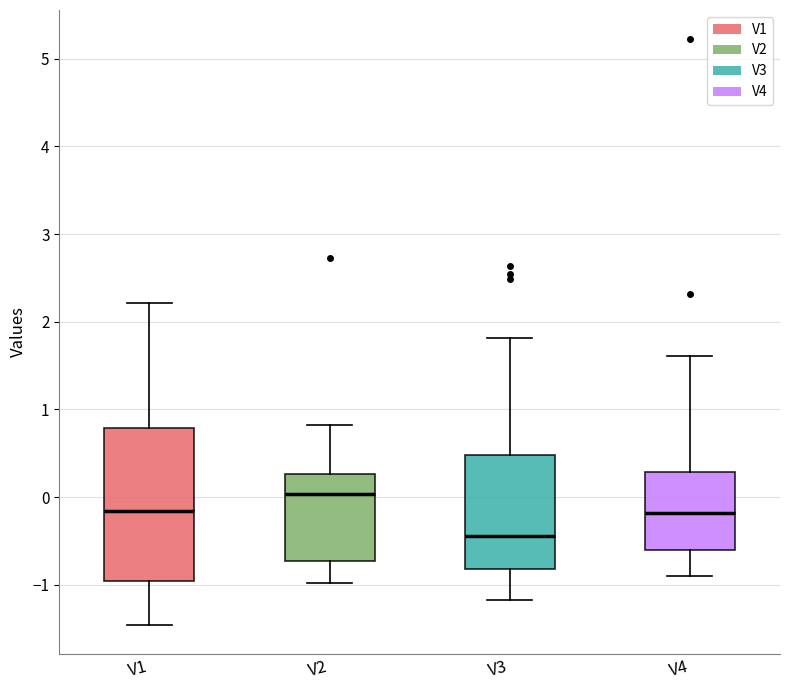

Reading left to right, transcribe this box plot: for each box, give where its median line is, the range the box spans, and where its two whiskers end, as read against the y-axis. The values are not printed on the chart, so give them approximately, as read against the axis.

V1: median -0.2, box -1.0 to 0.8, whiskers -1.5 to 2.2
V2: median 0.0, box -0.7 to 0.3, whiskers -1.0 to 0.8
V3: median -0.4, box -0.8 to 0.5, whiskers -1.2 to 1.8
V4: median -0.2, box -0.6 to 0.3, whiskers -0.9 to 1.6